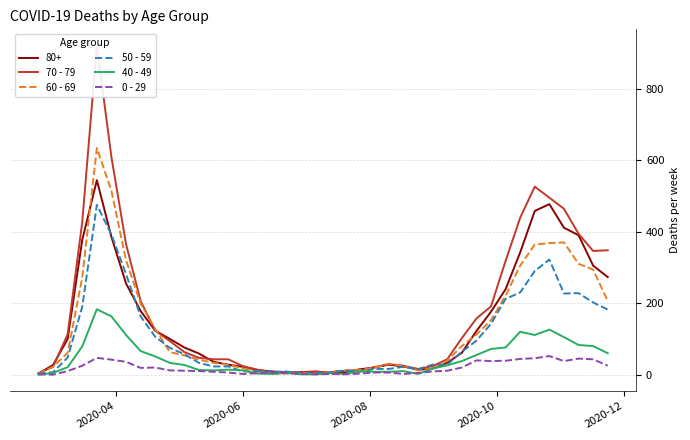

What value does the 40 - 49 series have at 2020-08?

21